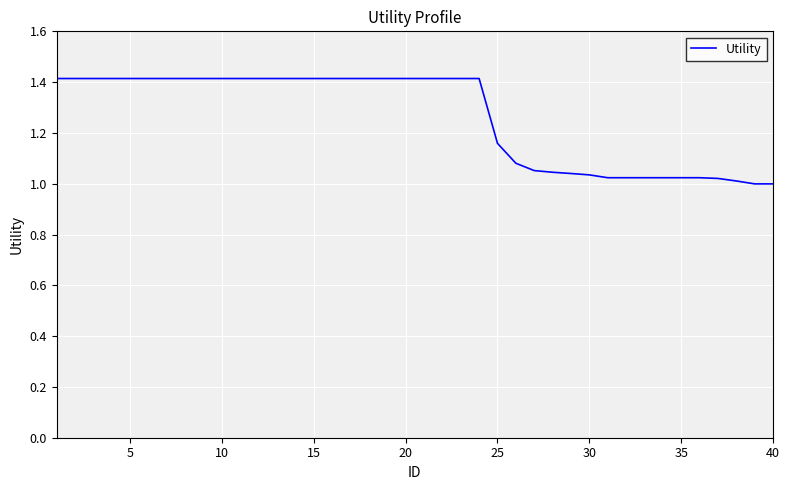

What is the greatest value displayed?

1.4